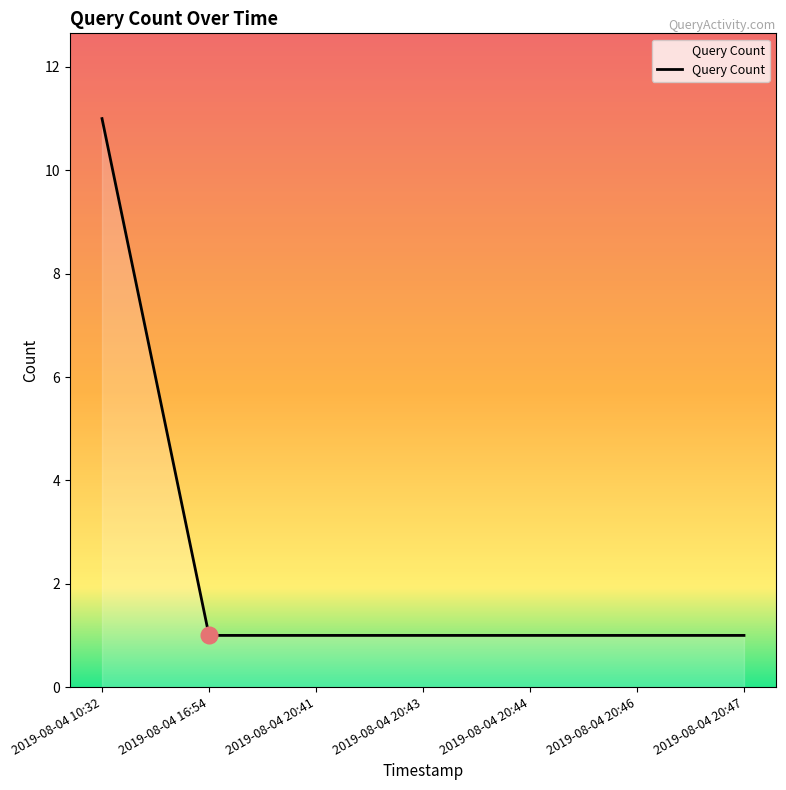

What is the greatest value displayed?

11